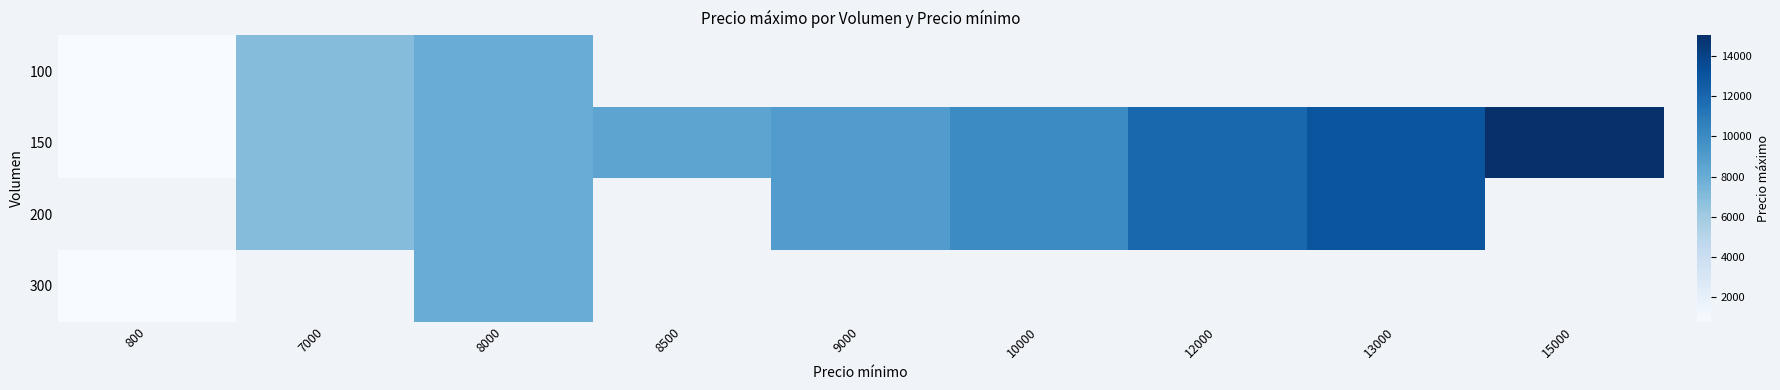

What is the smallest value displayed?

800.0